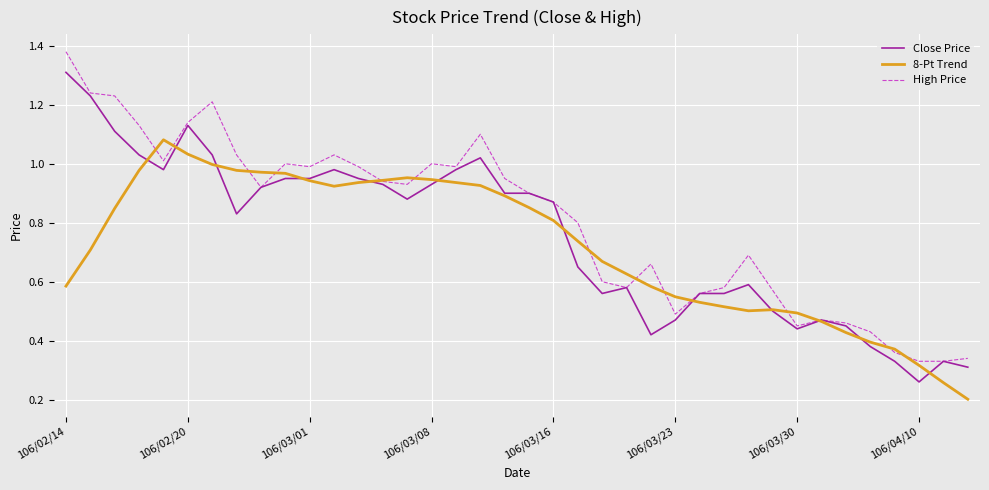

List the series in order of their peak value, lowest first.

8-Pt Trend, Close Price, High Price